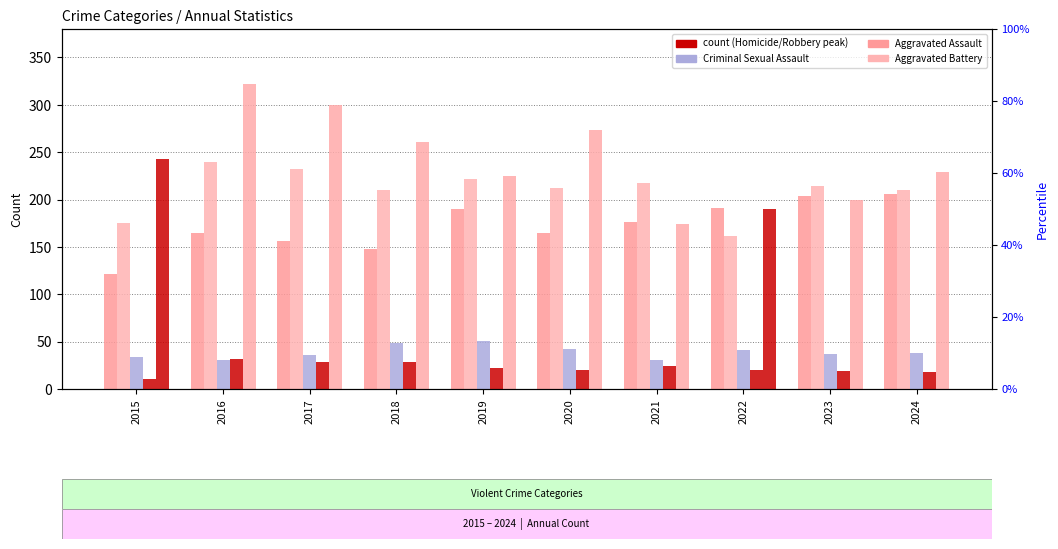

At which category is the sum across all series the highest?

2016